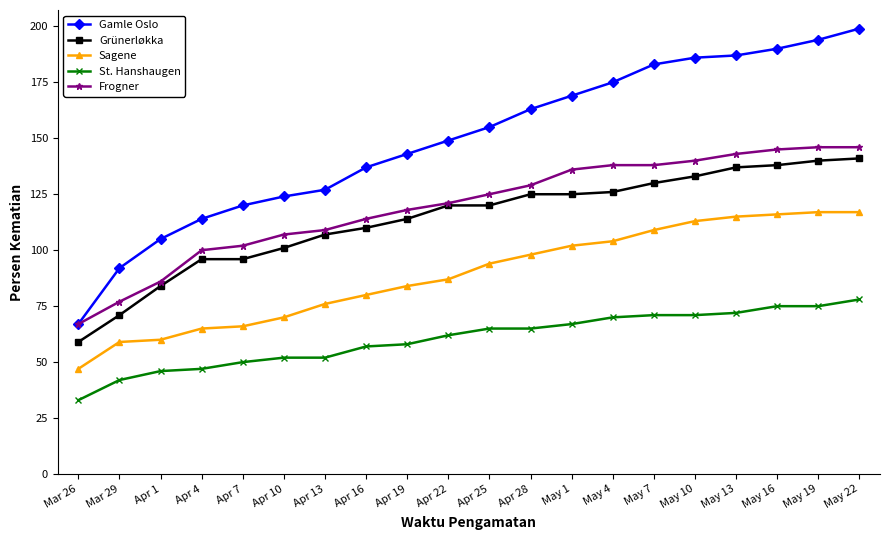

Read the Gamle Oslo value at Apr 28, to the nearest 10.

160